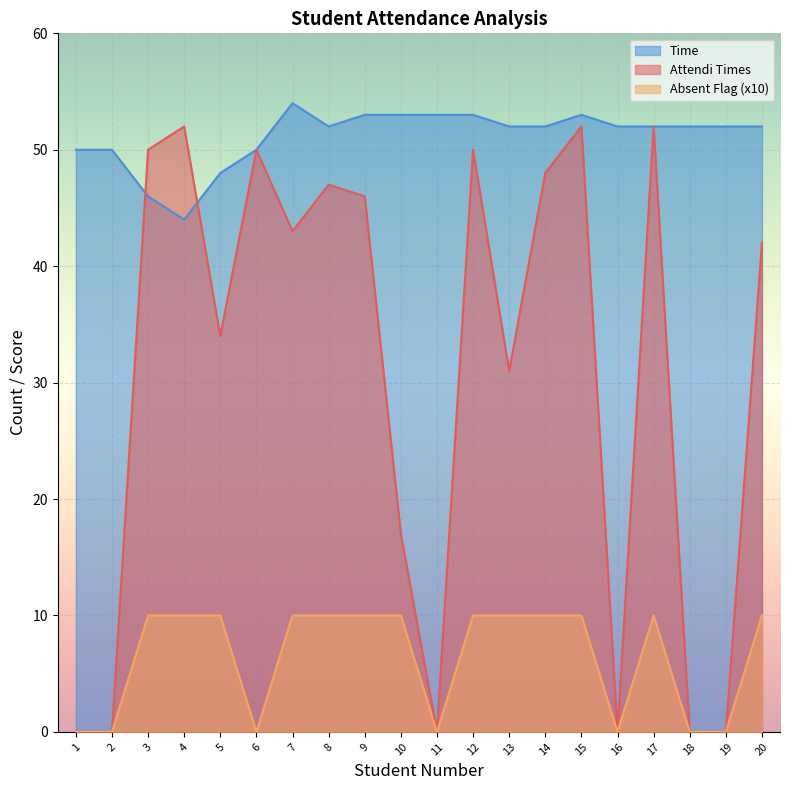

What is the highest value of the Absent Flag series?

10